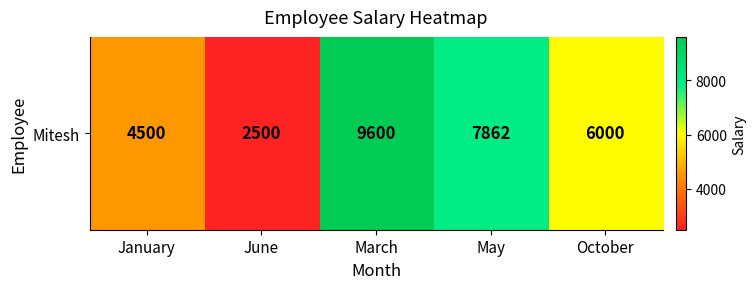

What is the difference between the values at June and May?

5362